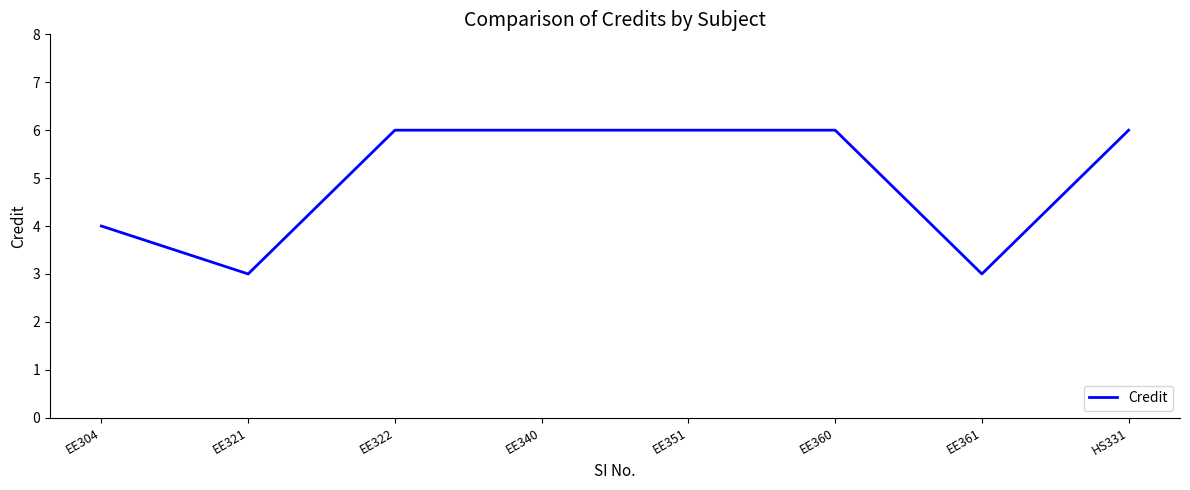

True or false: the data shows 6 at EE304.

False